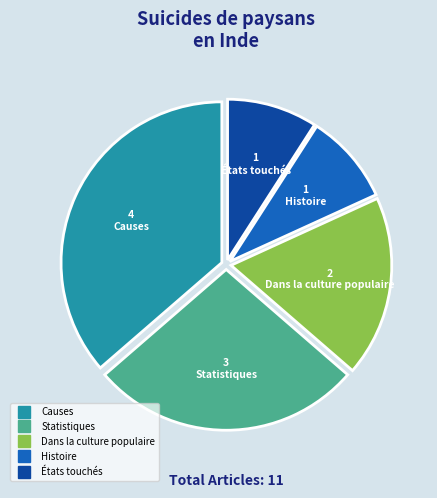

True or false: Dans la culture populaire accounts for 18% of the total.

True